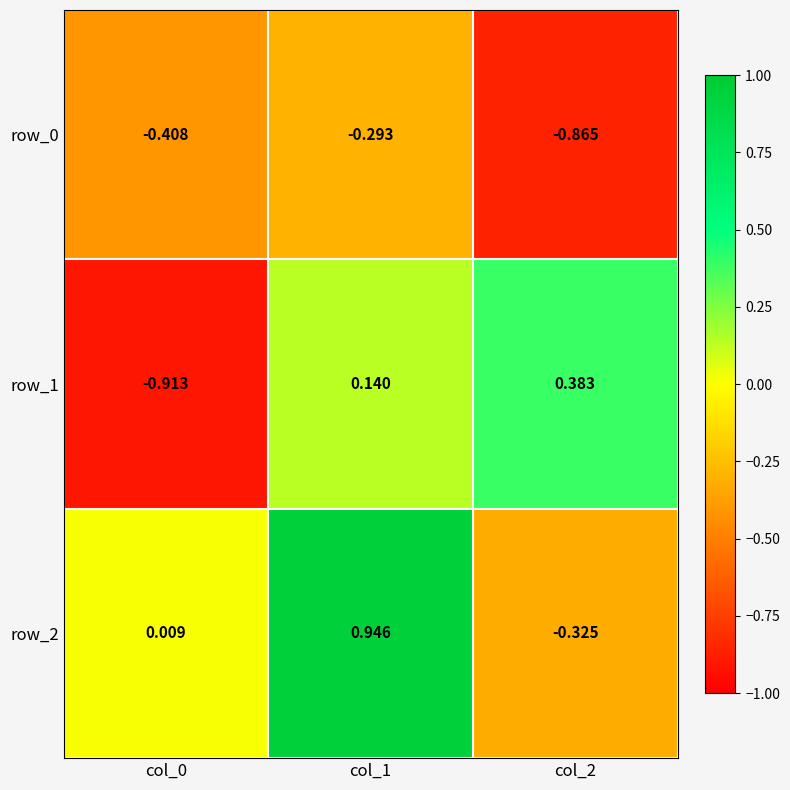

Is the value of row_2 at col_0 greater than the value of row_1 at col_2?

No